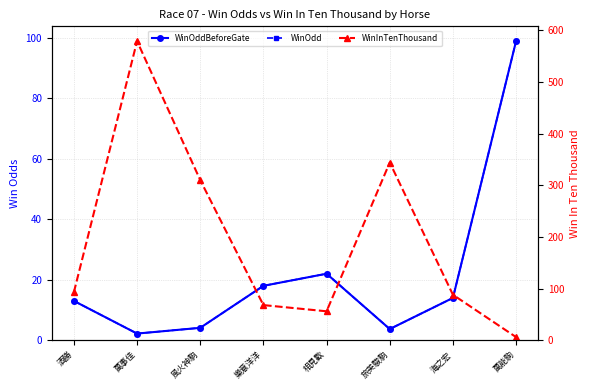

Reading left to right, what are all the values shown in this chart?

WinOddBeforeGate: 13.0	2.2	4.1	18.0	22.0	3.7	14.0	99.0
WinOdd: 13.0	2.2	4.1	18.0	22.0	3.7	14.0	99.0
WinInTenThousand: 93.0	579.0	310.0	68.0	56.0	344.0	88.0	6.0